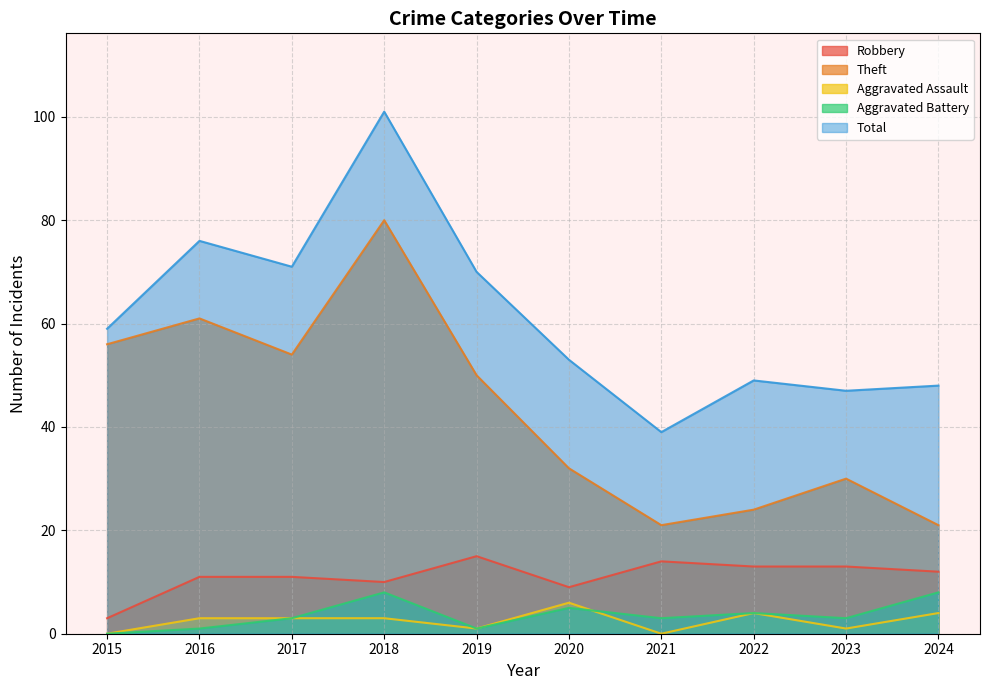

List the series in order of their peak value, lowest first.

Aggravated Assault, Aggravated Battery, Robbery, Theft, Total